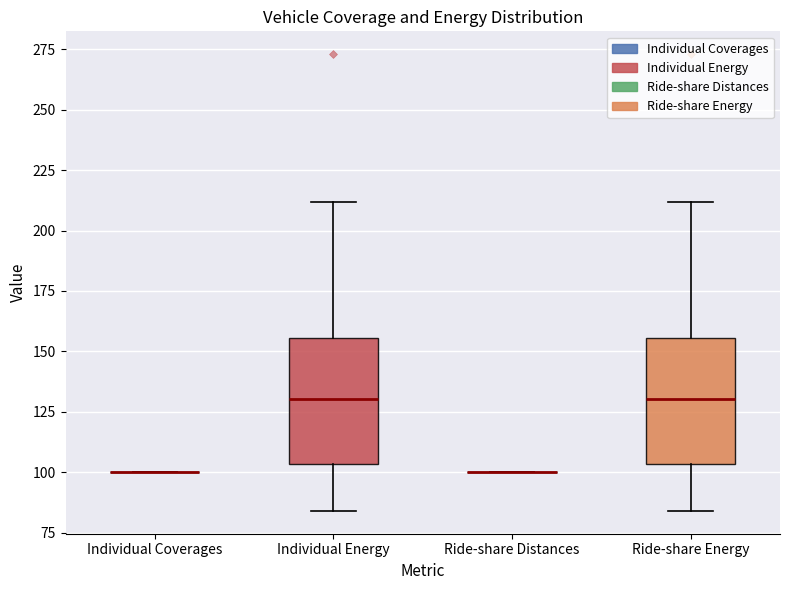

Reading left to right, read every box against the y-axis: the position of its median line, the range the box covers, and the ends of its whiskers. The values are not printed on the chart, so give them approximately, as read against the axis.

Individual Coverages: box collapsed to a line at 100, whiskers 100 to 100
Individual Energy: median 130, box 105 to 155, whiskers 85 to 210
Ride-share Distances: box collapsed to a line at 100, whiskers 100 to 100
Ride-share Energy: median 130, box 105 to 155, whiskers 85 to 210